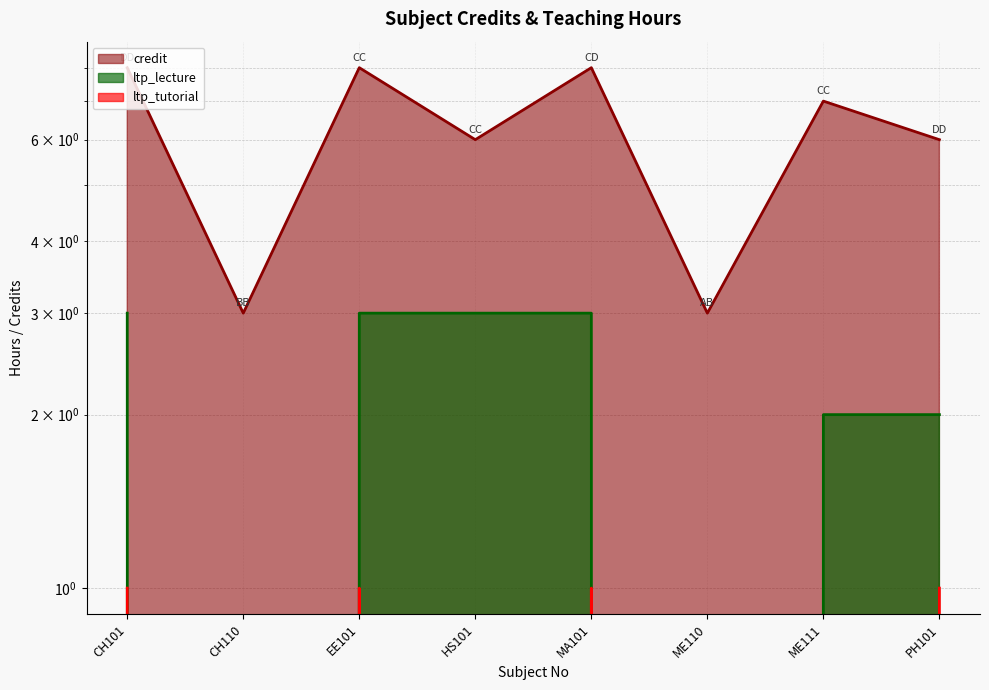

What is the maximum value shown in the chart?

8